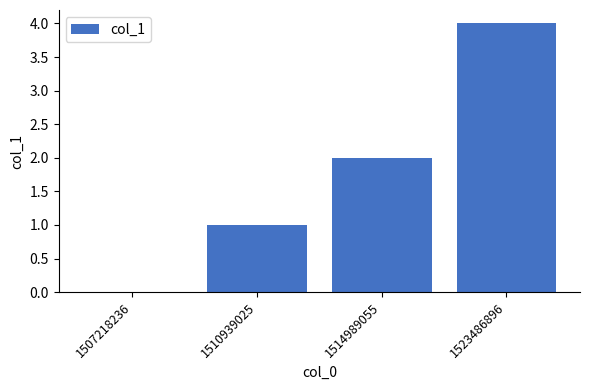

Are the bars horizontal?

No